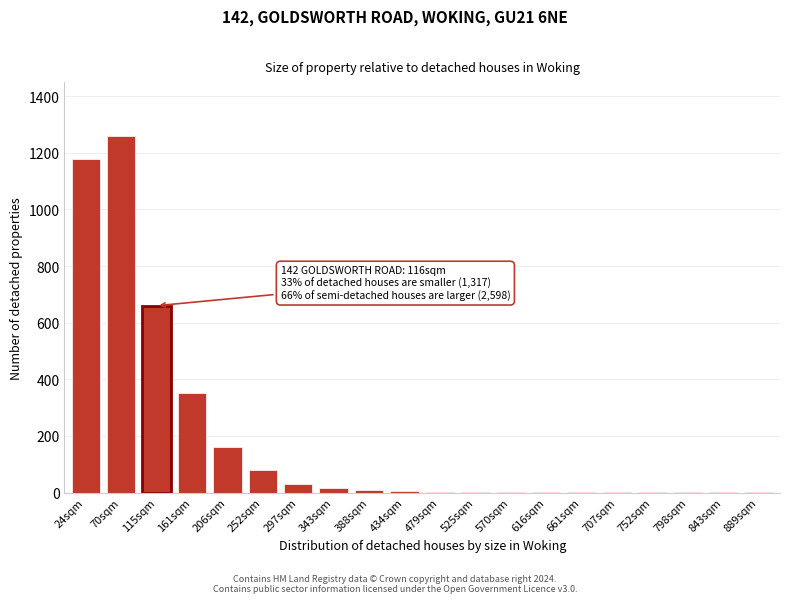

The chart shows a value of 1 at 570sqm. True or false?

True